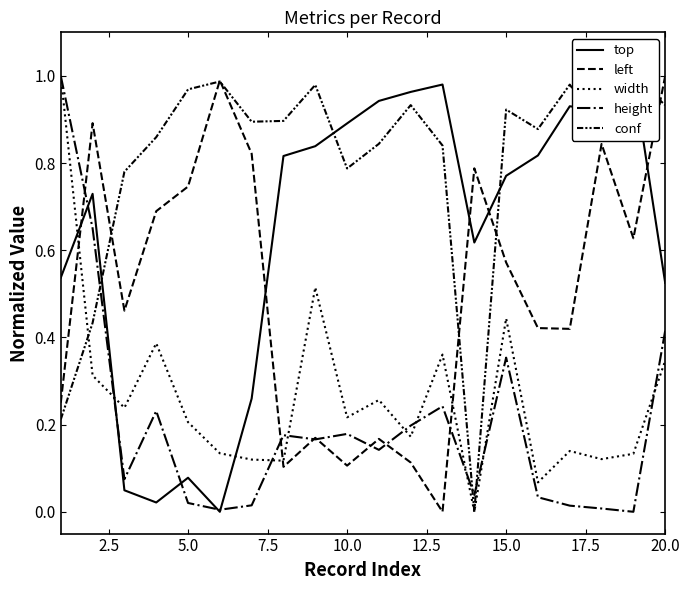

How many values in width are above zero?

19